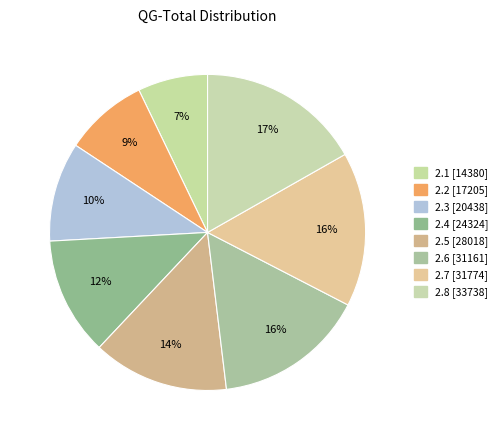

To the nearest percent, what percentage of the pie is 2.7?

16%